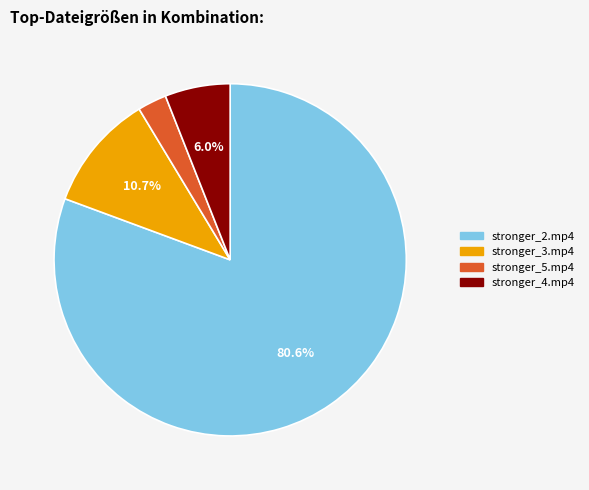

To the nearest percent, what is the difference between the largest and smallest slice percentages?

78%